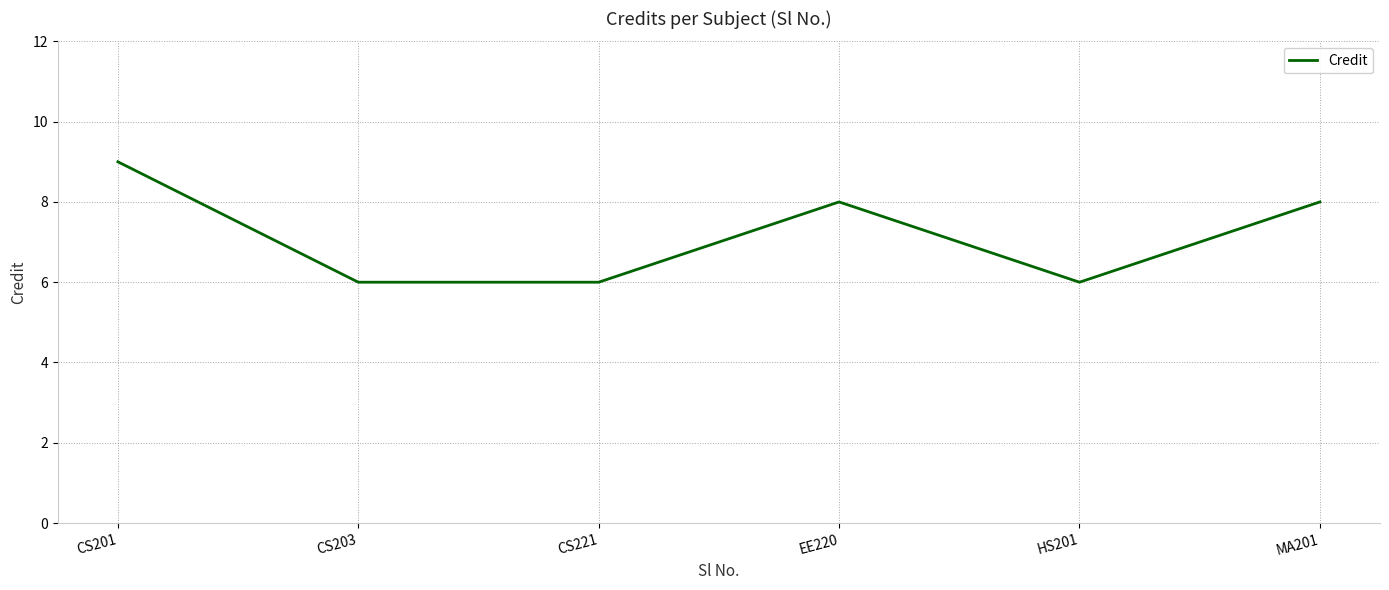

What position from the right is EE220?

3